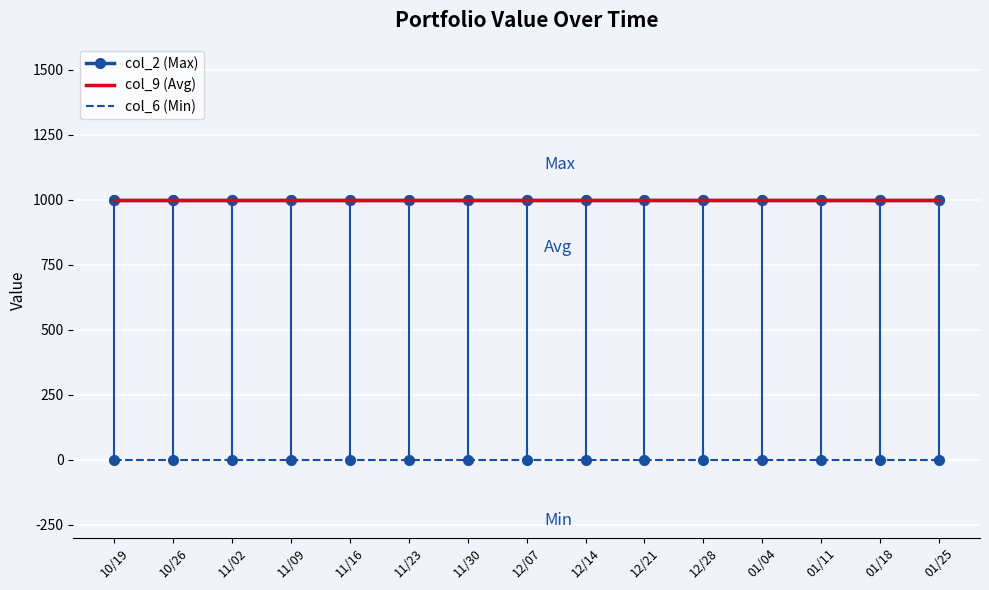

At how many categories does at least one series exceed 462?

15